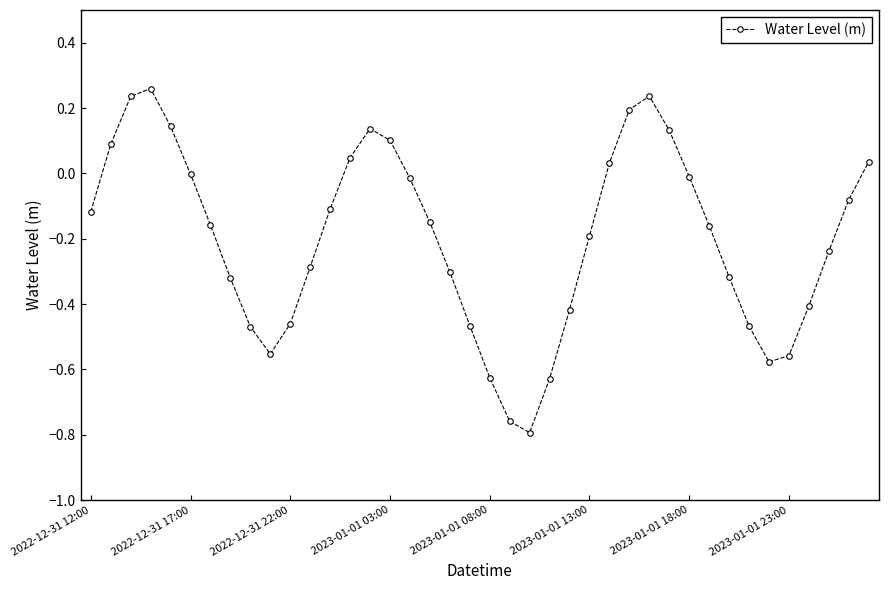

How many data points does each series have?

40